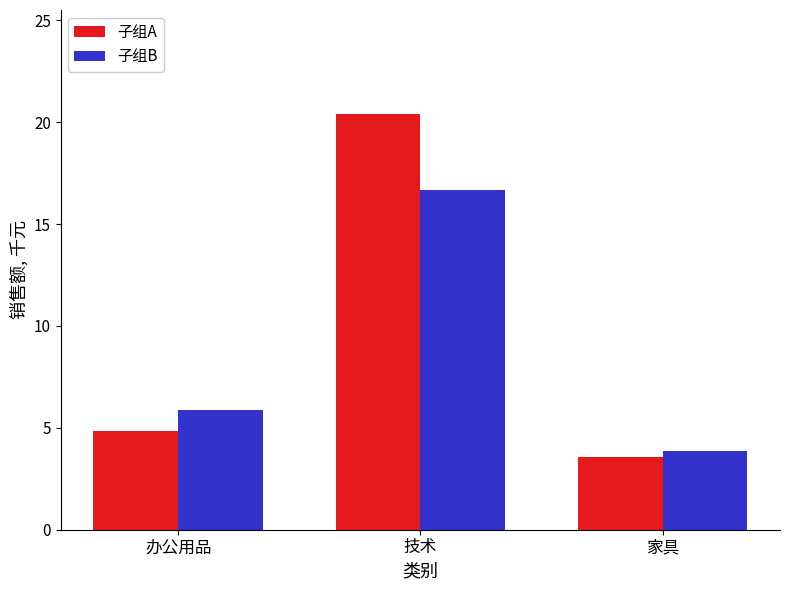

What is the difference between the 子组B values at 办公用品 and 技术?

10.8